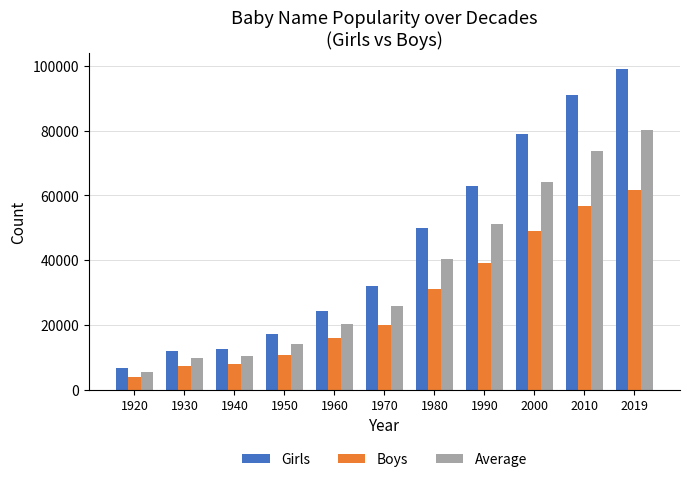

What is the total value across all series at 1940?

30701